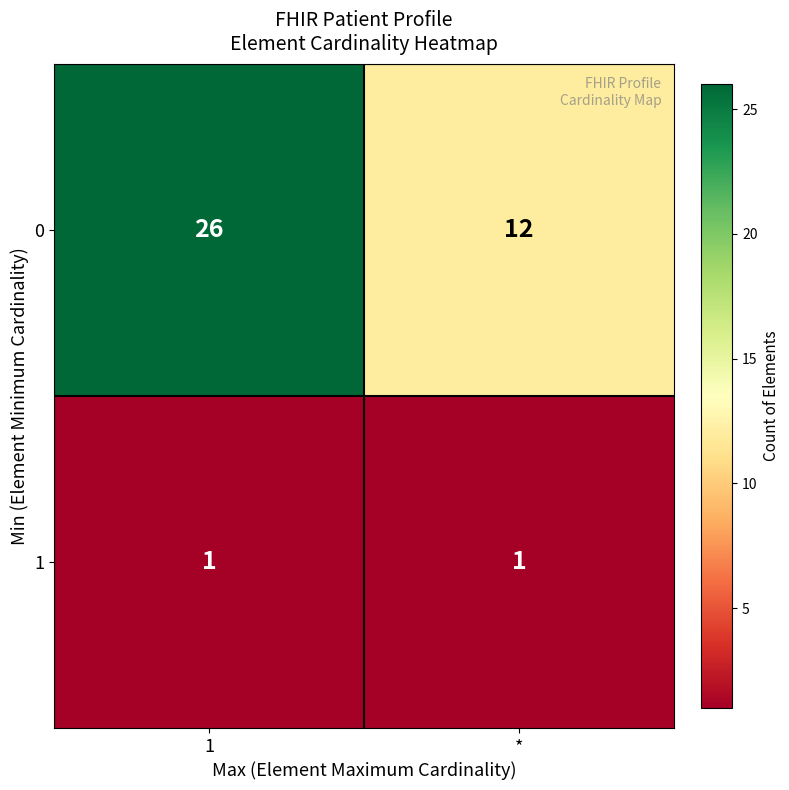

What value does the 0 series have at 1?

26